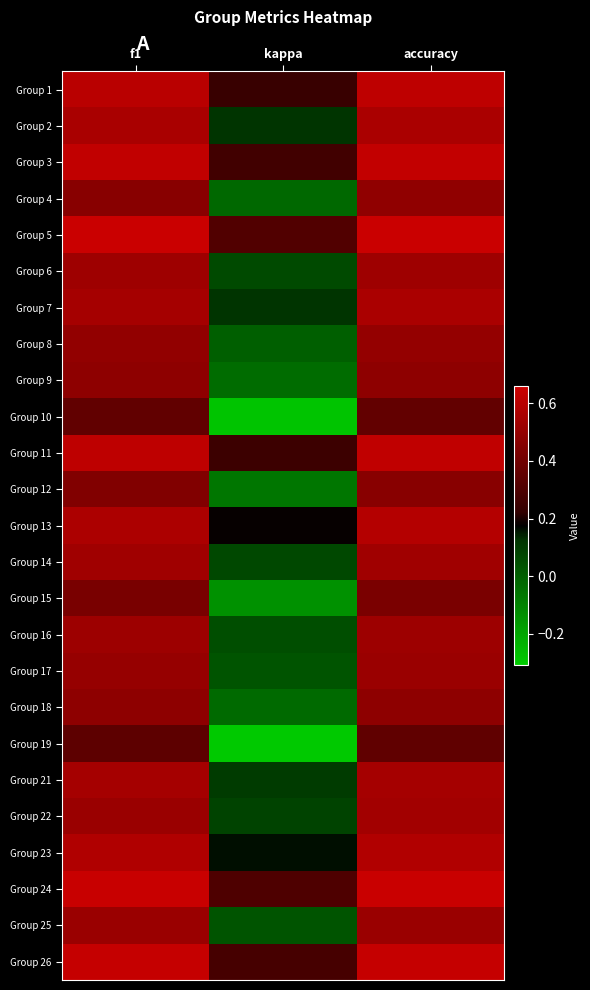

At accuracy, list the series in order from smallest to largest.

Group 19, Group 10, Group 15, Group 12, Group 9, Group 18, Group 4, Group 8, Group 17, Group 25, Group 16, Group 6, Group 14, Group 22, Group 21, Group 2, Group 7, Group 23, Group 13, Group 1, Group 11, Group 3, Group 26, Group 24, Group 5